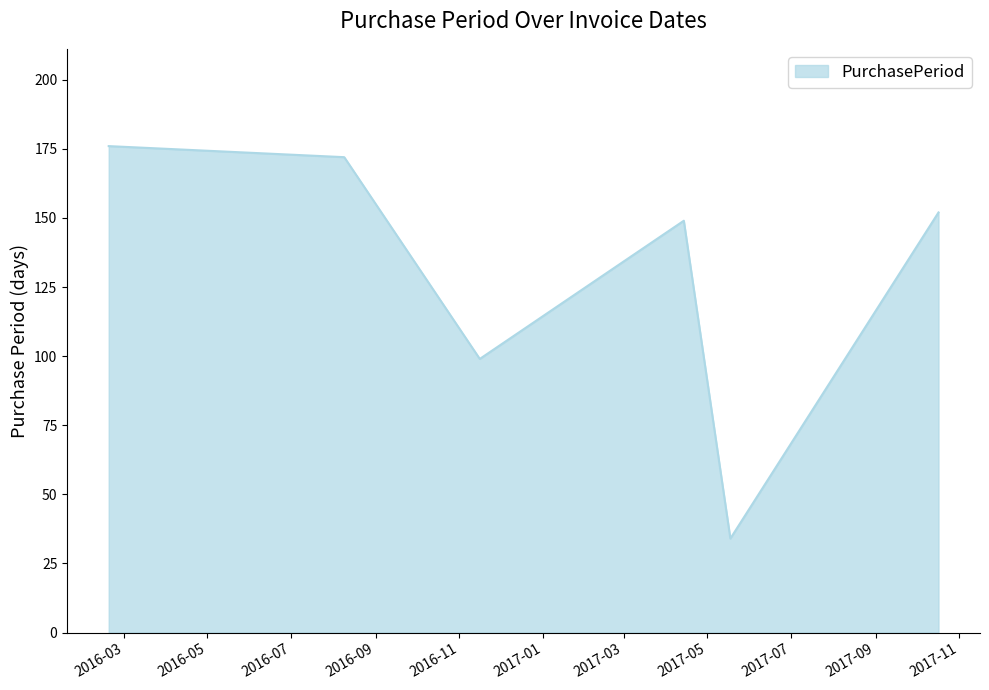

What is the maximum value shown in the chart?

176